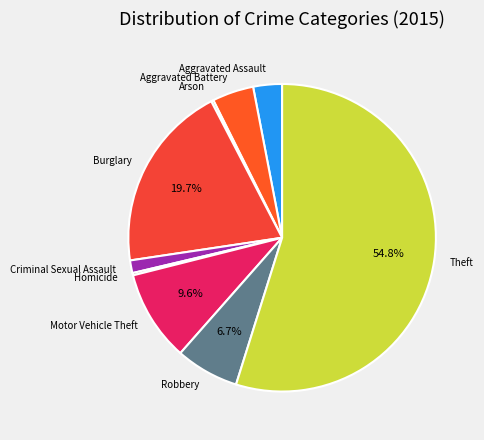

Which slice represents more than half of the pie?

Theft